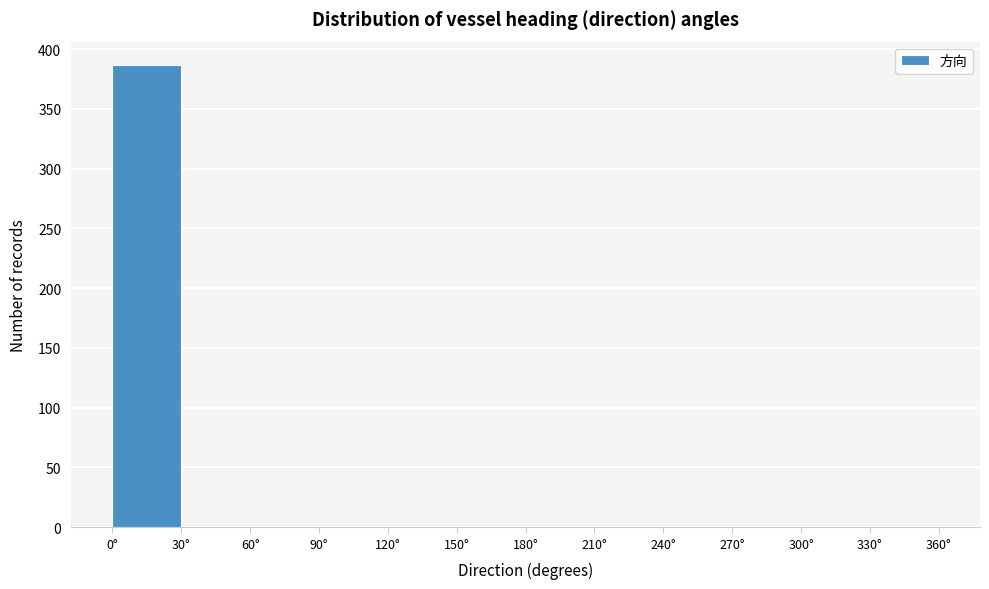

Over which range of the x-axis is the bar tallest?

0 to 30